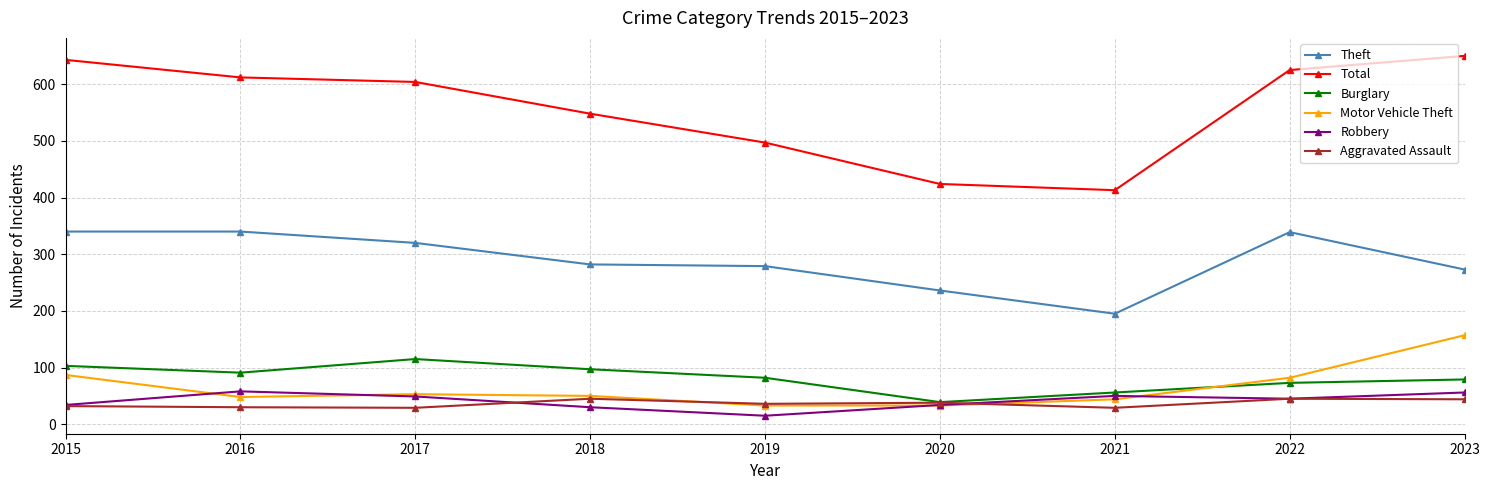

Which series has the largest range (max minus min)?

Total